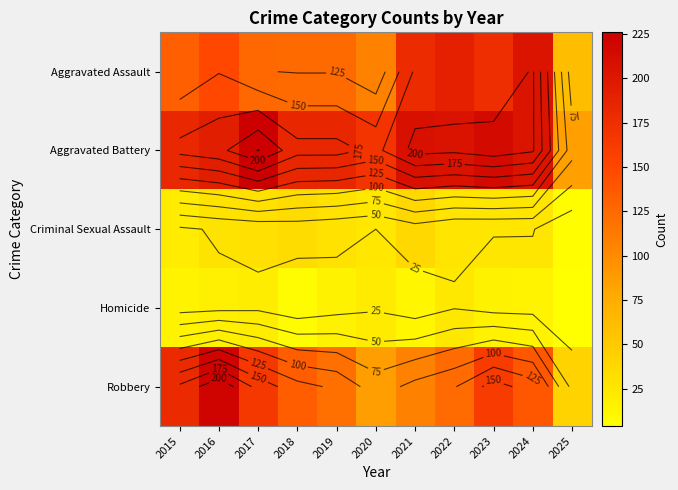

What is the sum of all Homicide values?

170